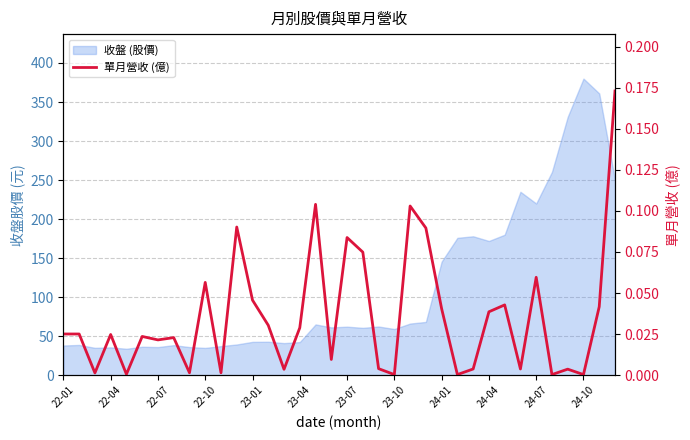

How many lines are shown in the chart?

1